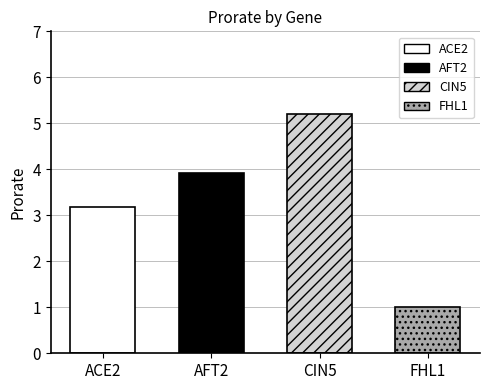

What is the average value?

3.3